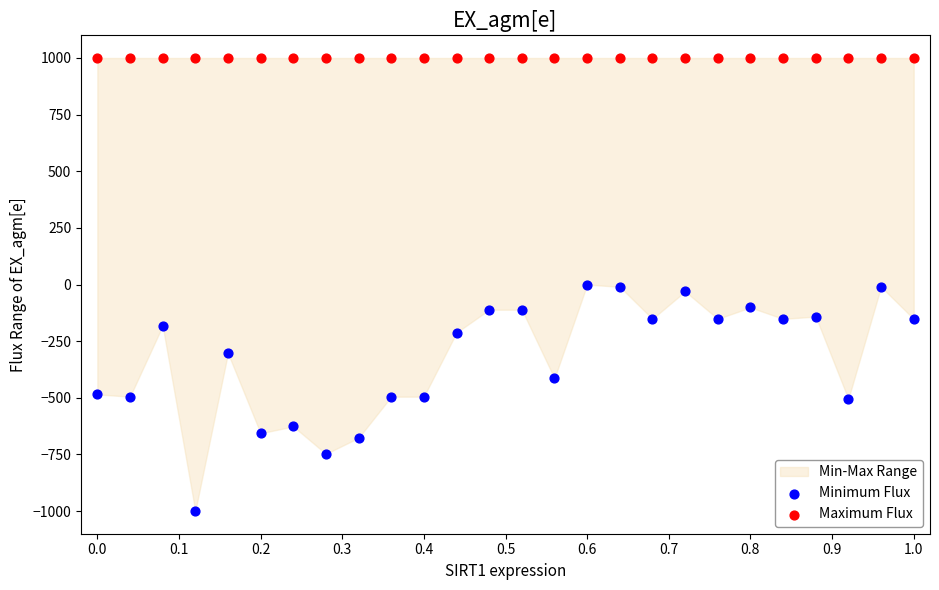

Which series contains the lowest Y value?

Minimum Flux